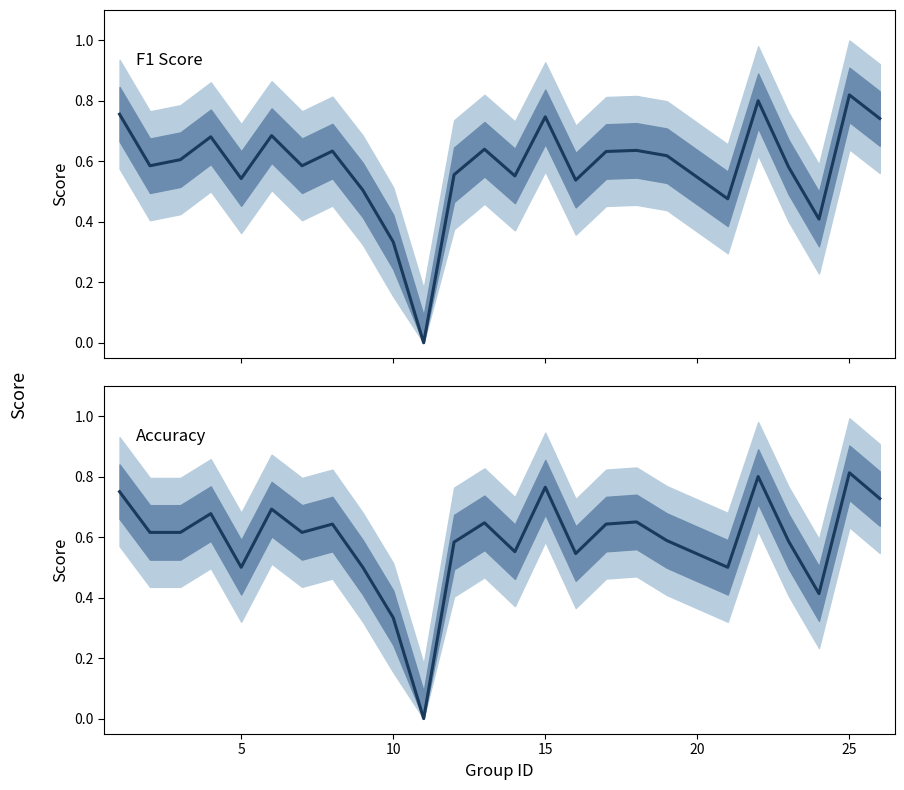

How many series are shown in this chart?

2